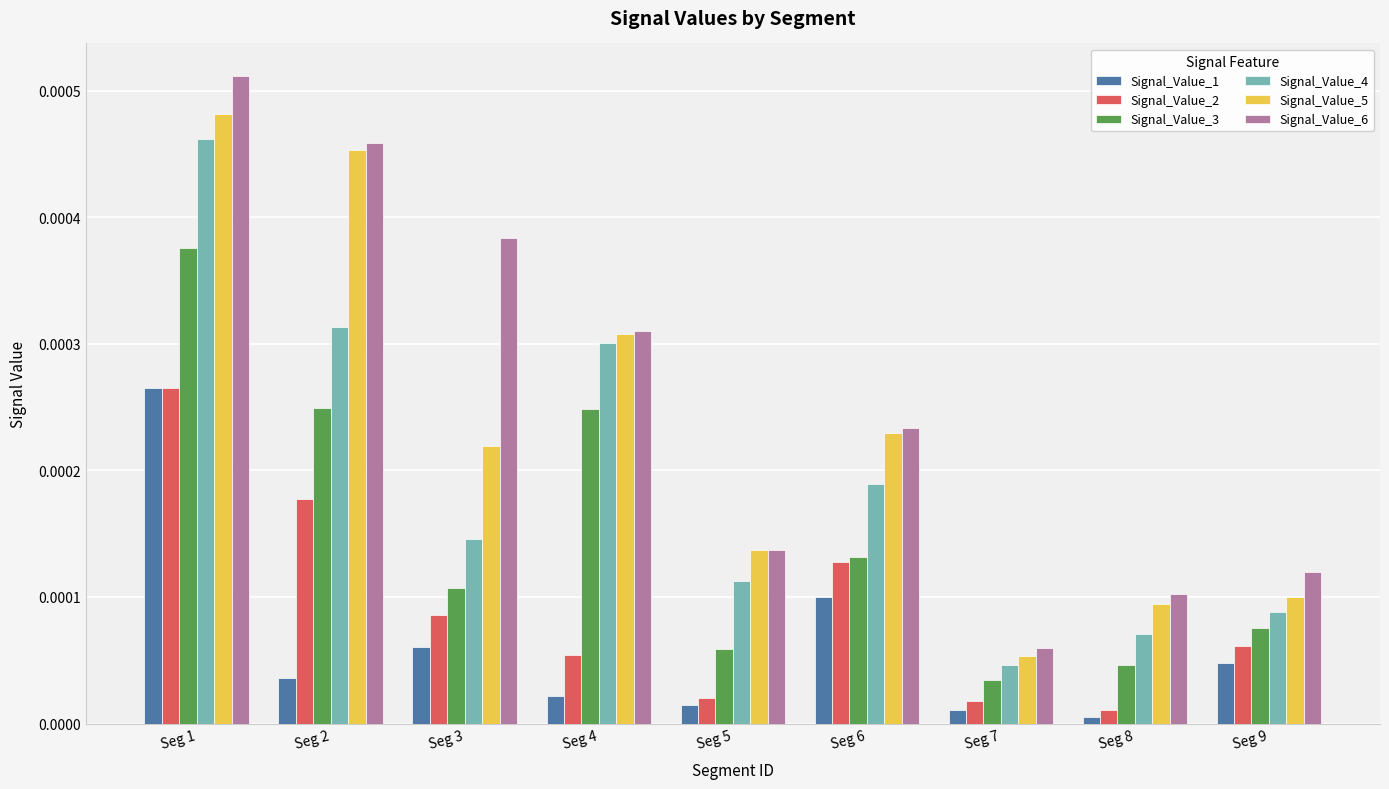

Which series has the largest total across all categories?

Signal_Value_6